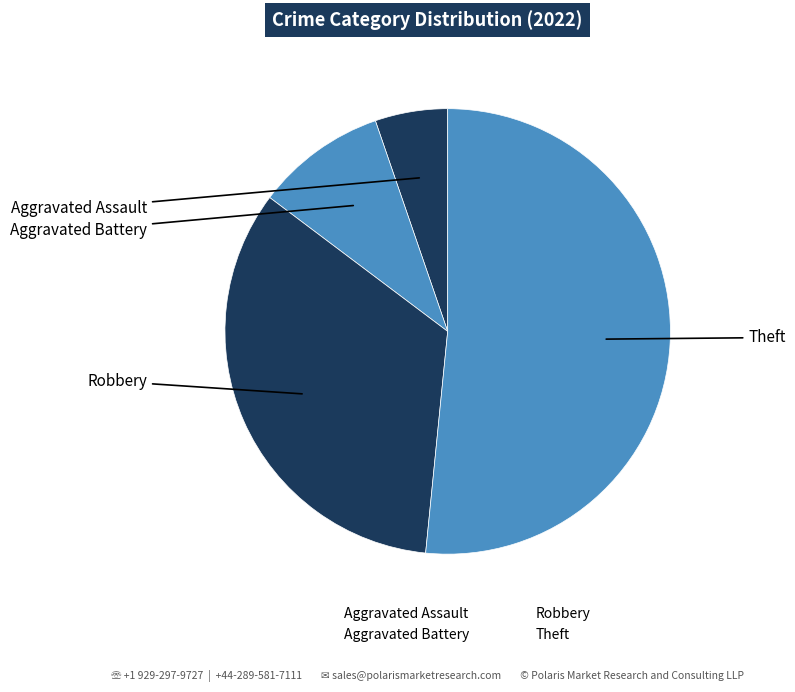

What percentage is NOT represented by Robbery?

66.3%